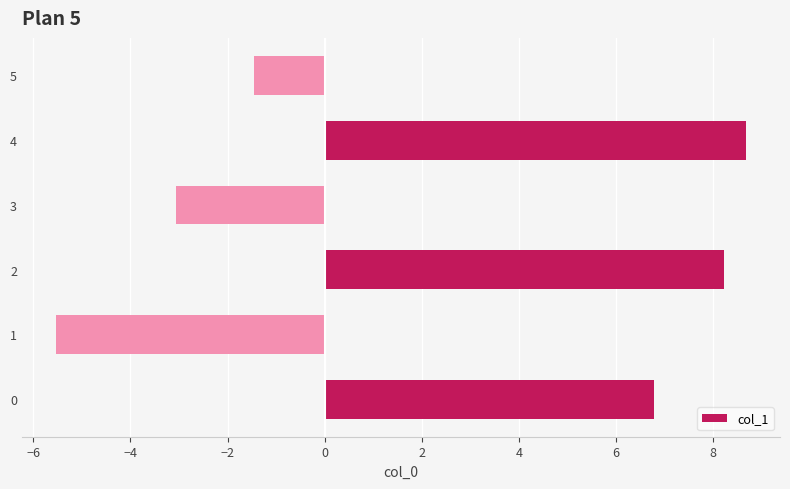

Reading bottom to top, what are all the values shown in this chart?

0=6.8	1=-5.5	2=8.2	3=-3.1	4=8.7	5=-1.5